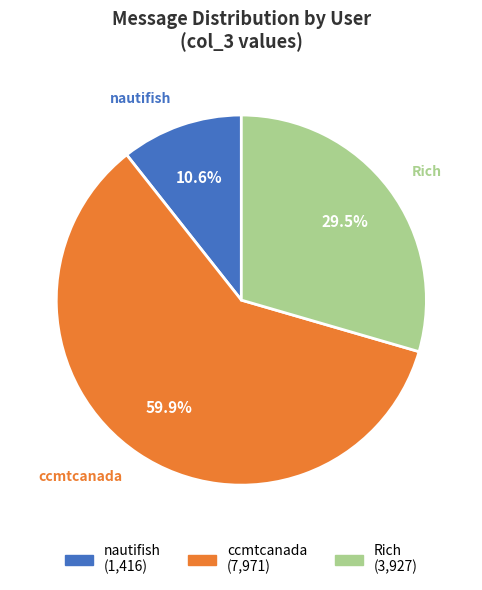

The nautifish slice represents 11% of the pie. True or false?

True